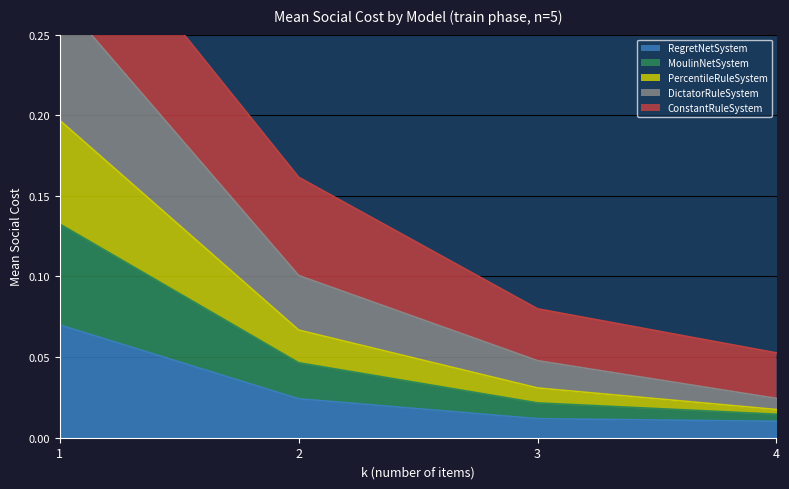

At how many categories does at least one series exceed 0?

4